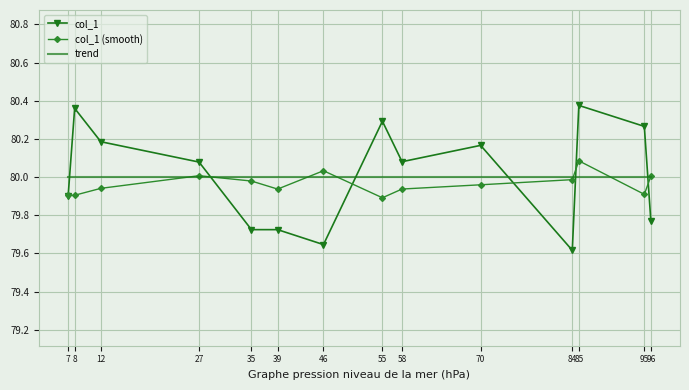

The value of col_1 (smooth) at 70 is 80.0. True or false?

True